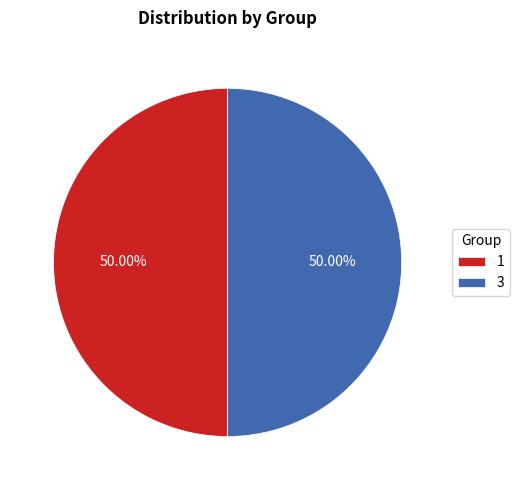

What is the ratio of the value at 3 to the value at 1?

1.0